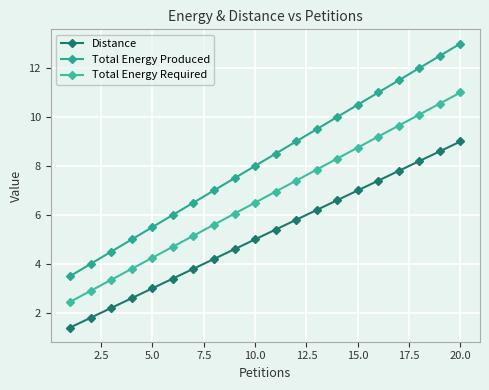

List the series in order of their overall mean, highest first.

Total Energy Produced, Total Energy Required, Distance